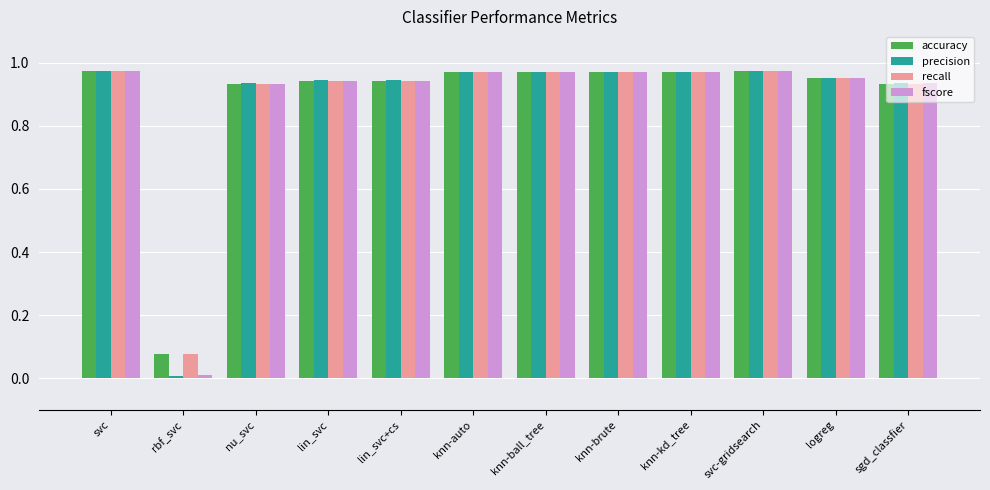

Is it true that precision equals 1.6 at svc-gridsearch?

False